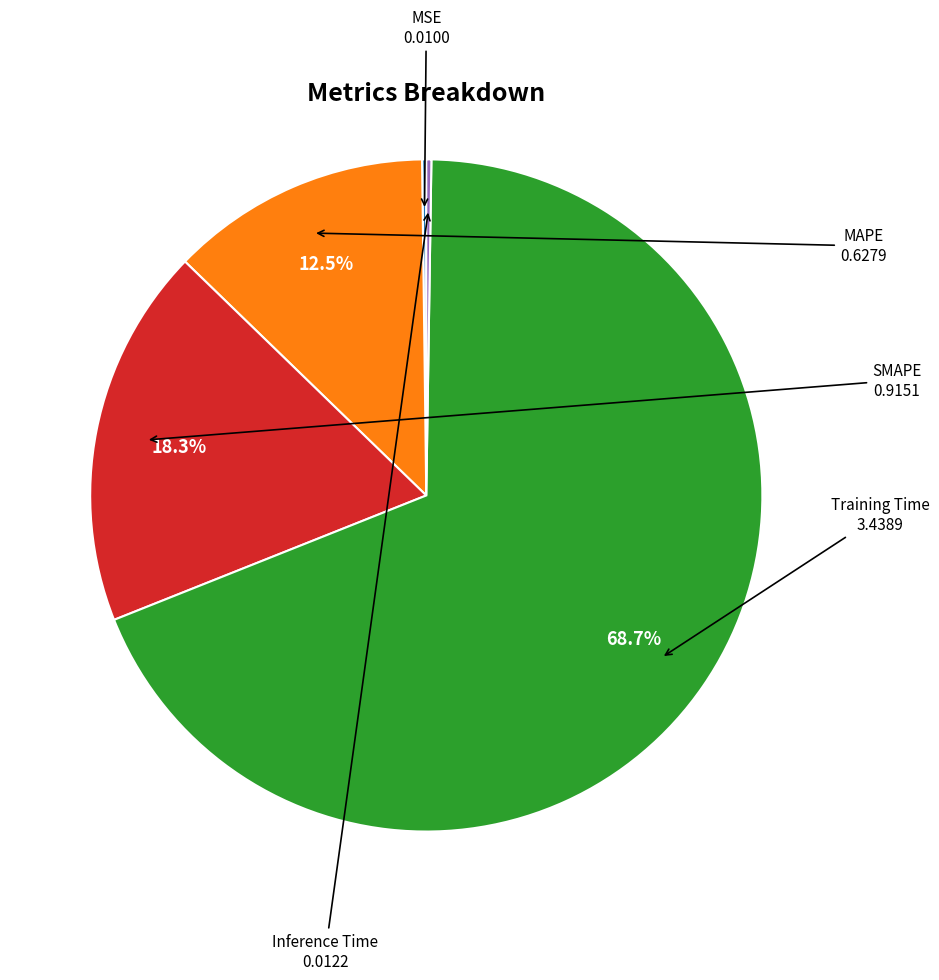

Between Training Time and MAPE, which is larger?

Training Time